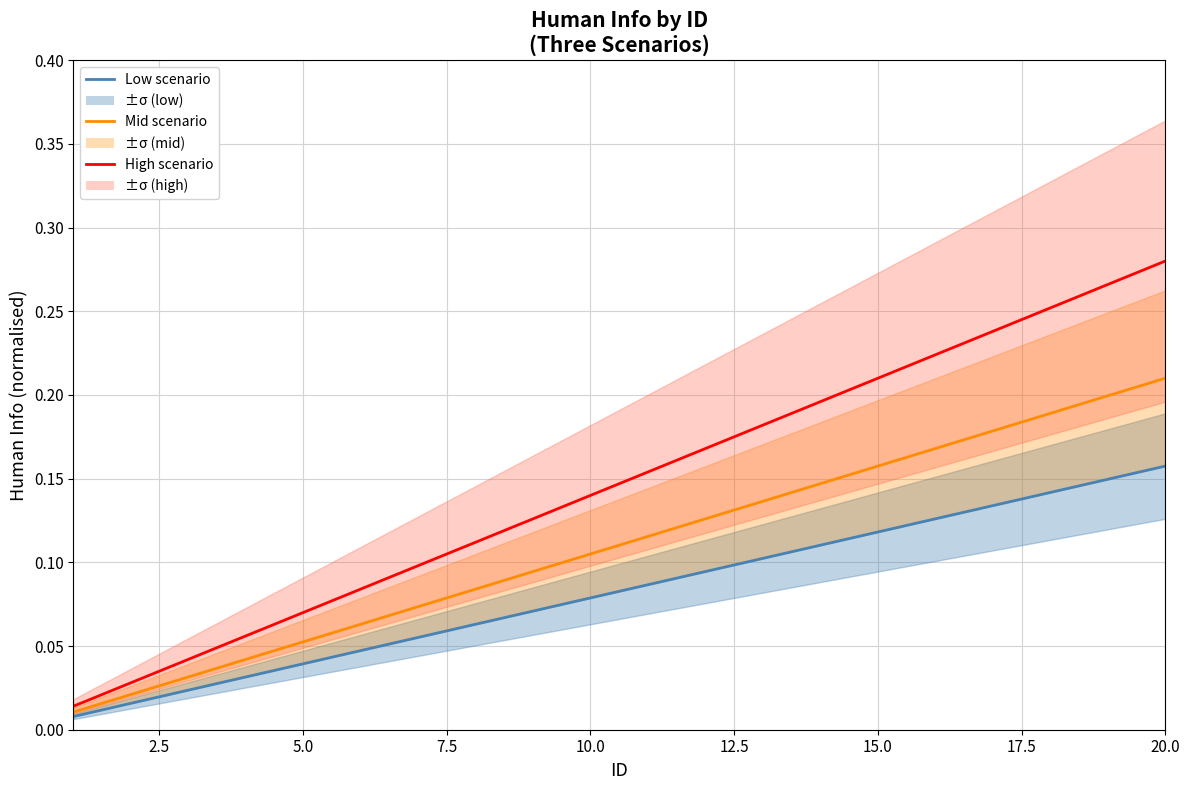

List the series in order of their overall mean, highest first.

High scenario, Mid scenario, Low scenario